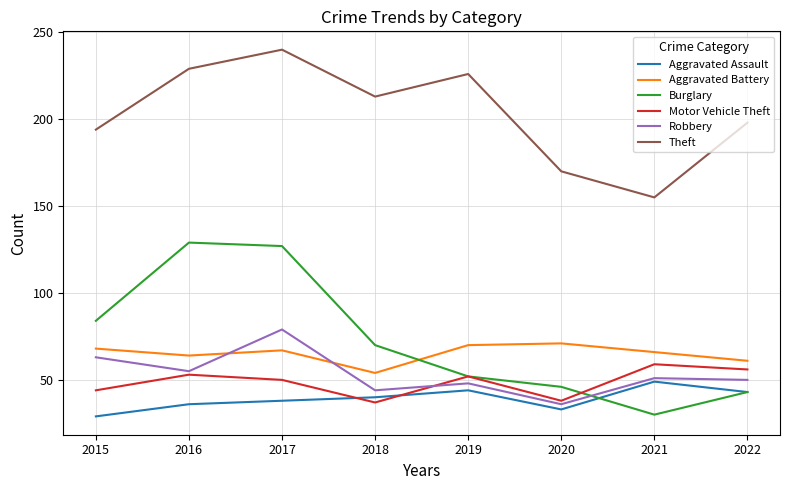

What is the spread (max minus min) of values at 2020?

137